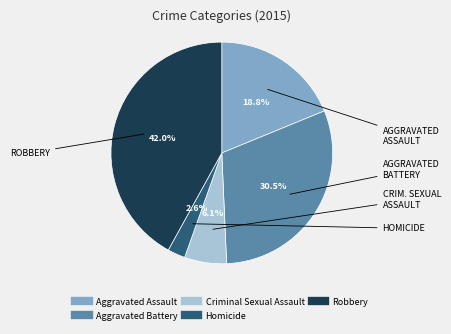

To the nearest percent, what is the difference between the Aggravated Battery and Homicide slice percentages?

28%